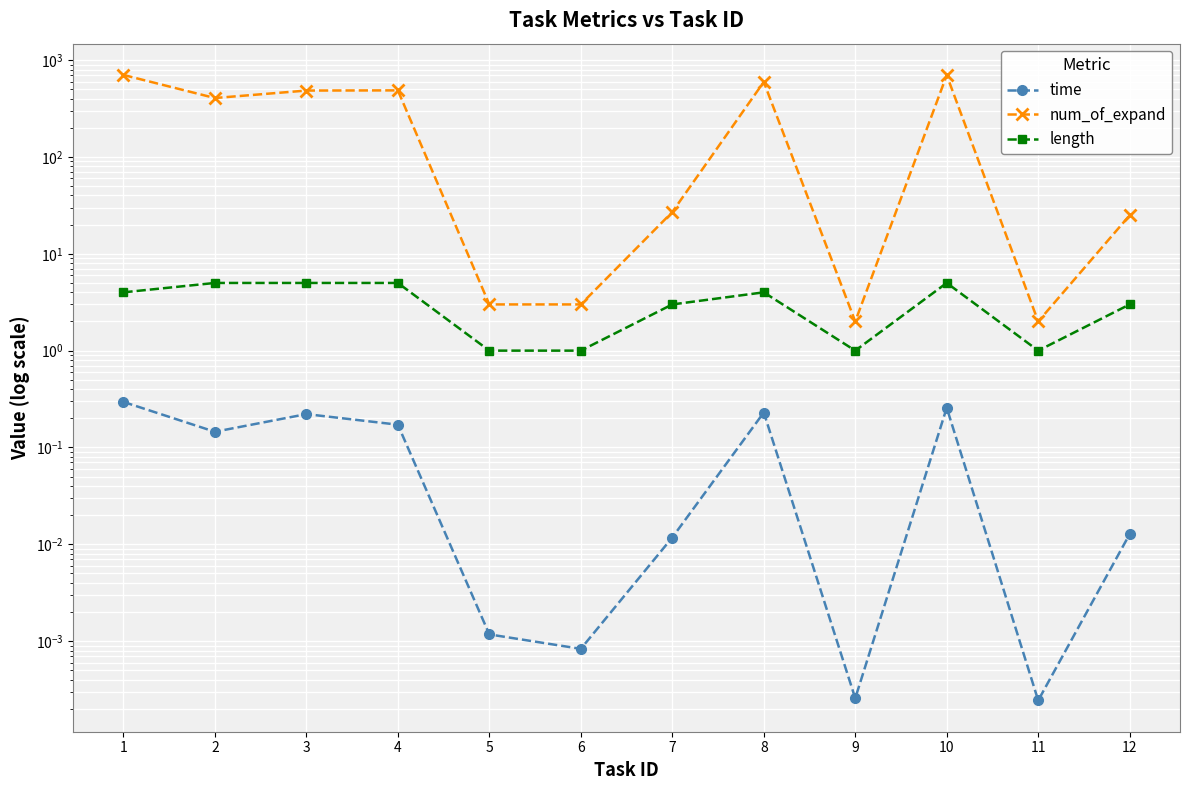

At which label does num_of_expand reach its peak?

1